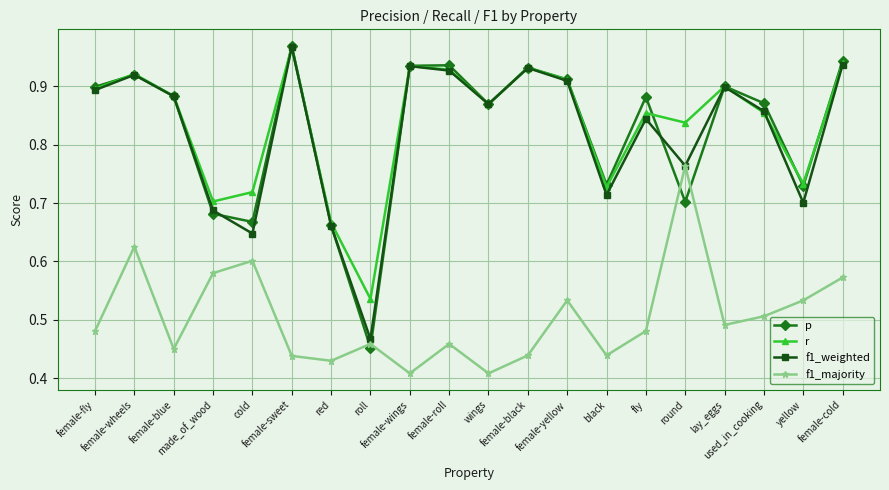

How many times do f1_majority and p cross each other?

4